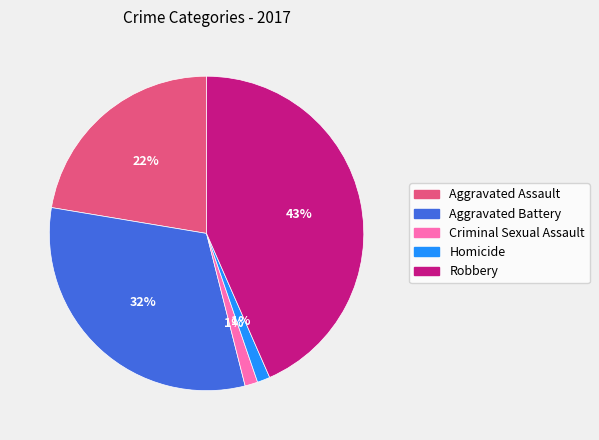

Which has a higher value, Aggravated Battery or Aggravated Assault?

Aggravated Battery